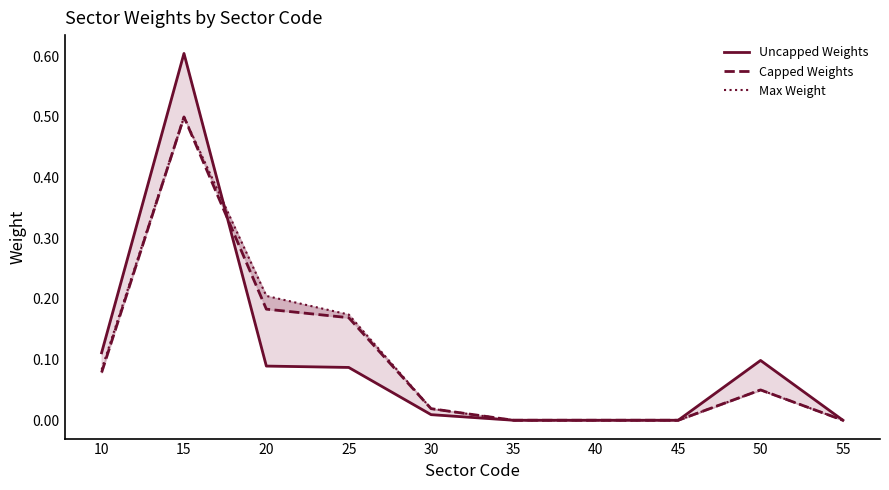

After their last crossing, which series has the higher values: Max Weight or Capped Weights?

Max Weight